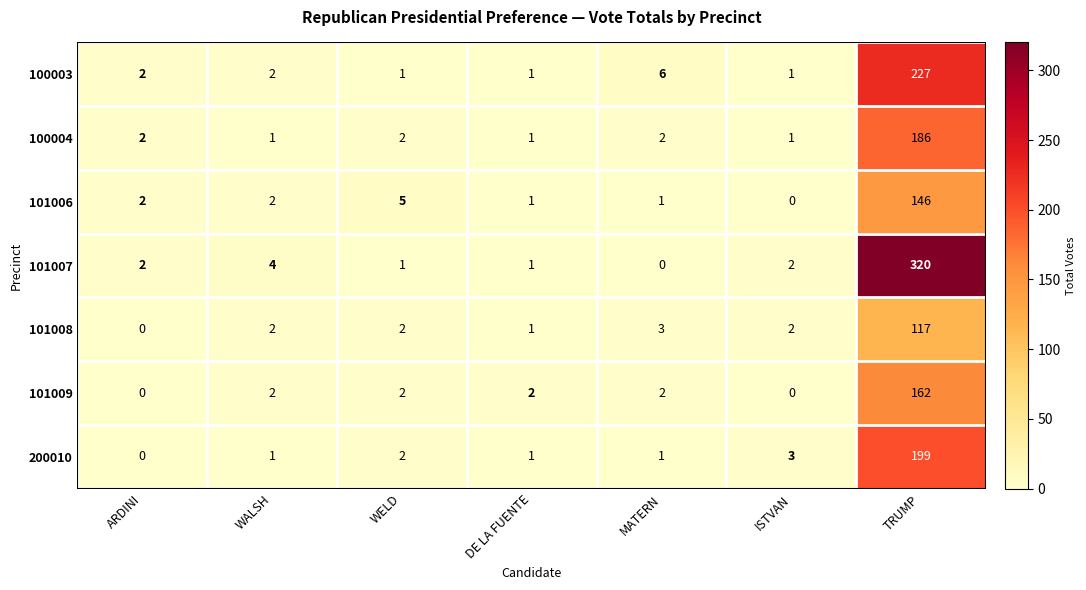

What is the highest value of the 100004 series?

186